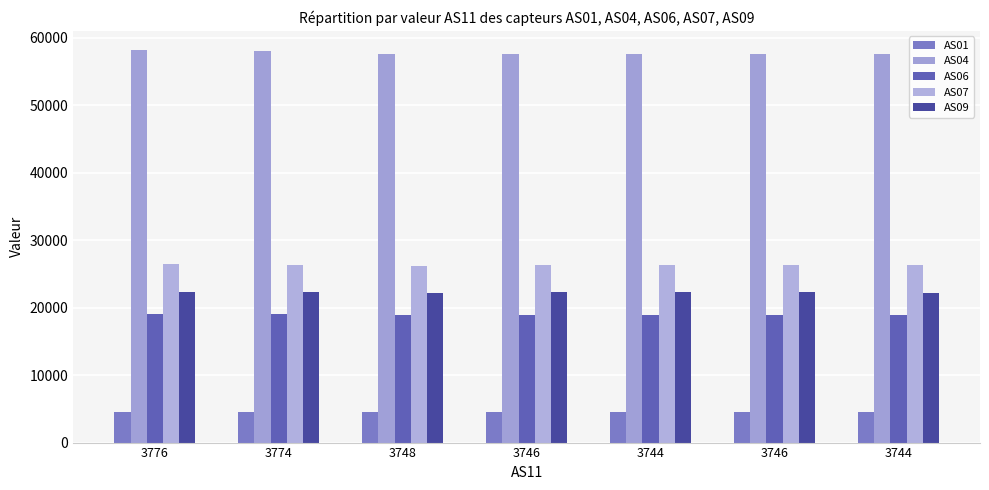

How many series are shown in this chart?

5